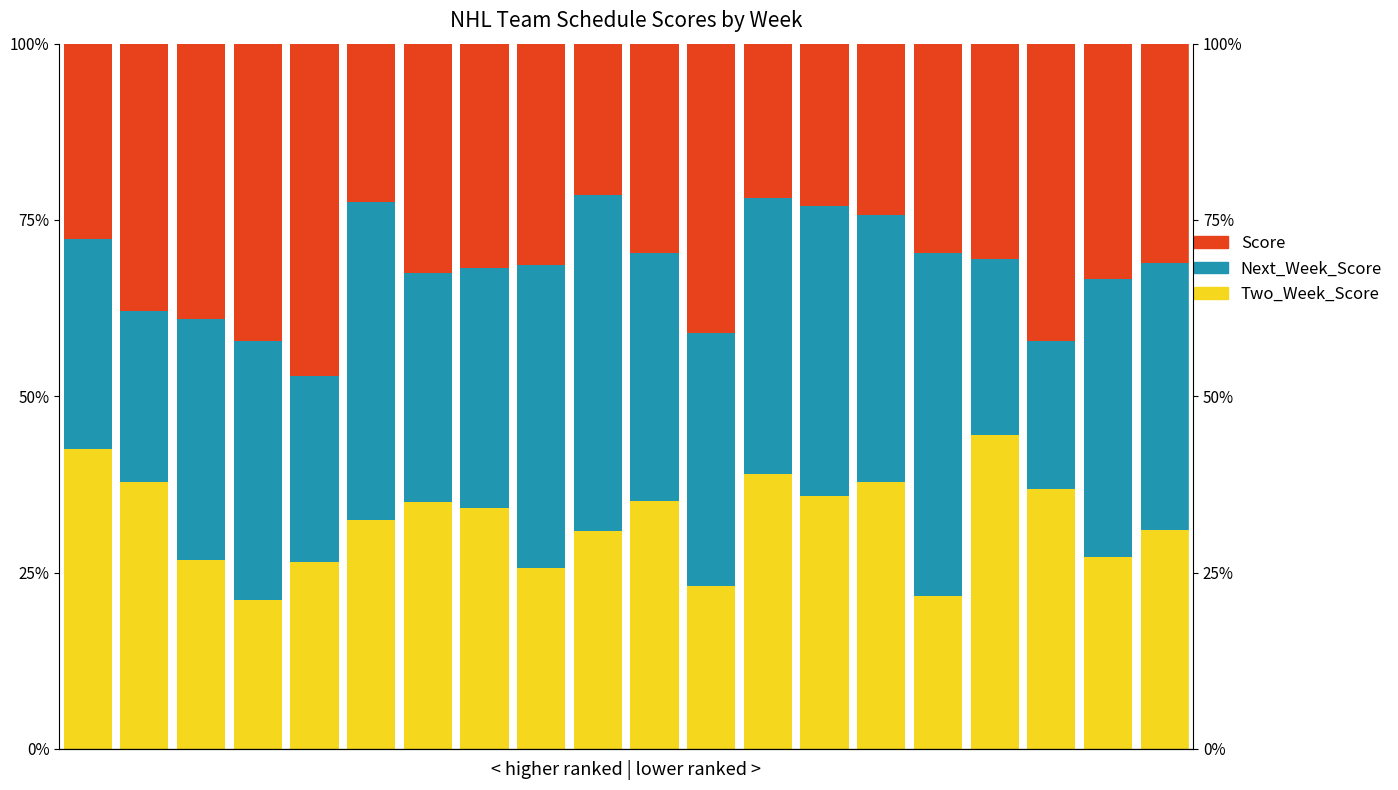

What is the approximate value of Score at 4?

47.1